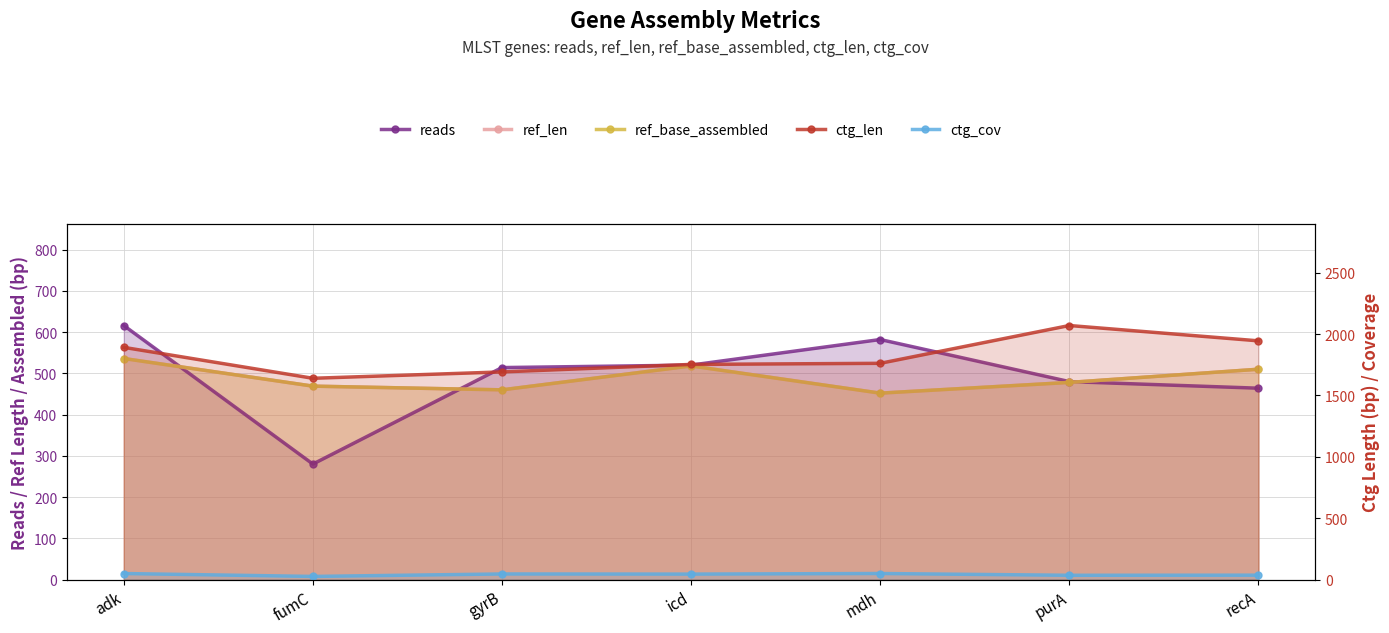

Reading right to left, what are all the values shown in this chart?

reads: recA=464.0	purA=480.0	mdh=582.0	icd=520.0	gyrB=514.0	fumC=280.0	adk=616.0
ref_len: recA=510.0	purA=478.0	mdh=452.0	icd=518.0	gyrB=460.0	fumC=469.0	adk=536.0
ref_base_assembled: recA=510.0	purA=478.0	mdh=452.0	icd=518.0	gyrB=460.0	fumC=469.0	adk=536.0
ctg_len: recA=1945.0	purA=2070.0	mdh=1762.0	icd=1753.0	gyrB=1692.0	fumC=1640.0	adk=1892.0
ctg_cov: recA=35.8	purA=34.8	mdh=49.3	icd=44.5	gyrB=45.6	fumC=25.5	adk=49.1